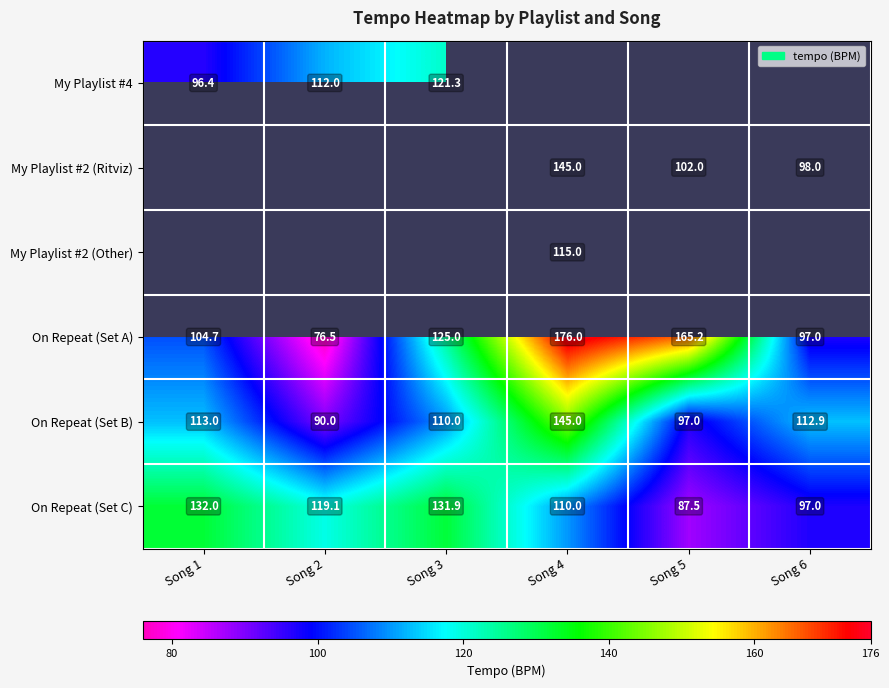

What is the lowest value of the On Repeat (Set B) series?

90.0